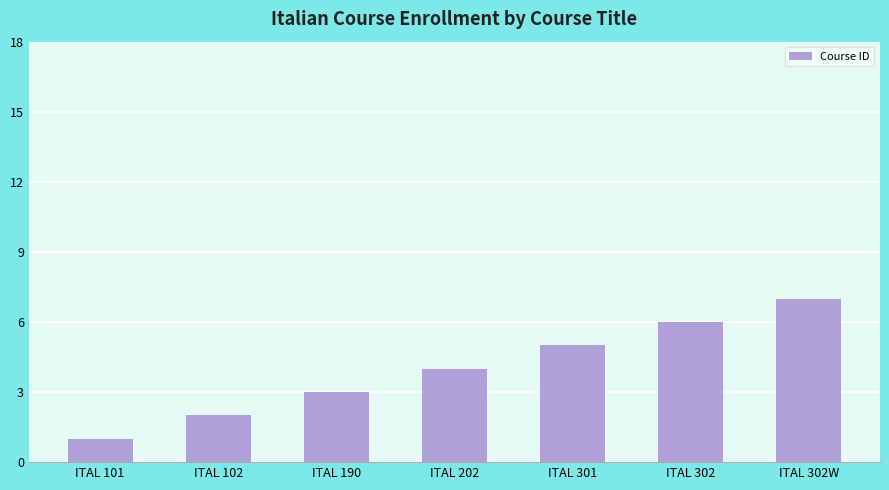

What is the average value?

4